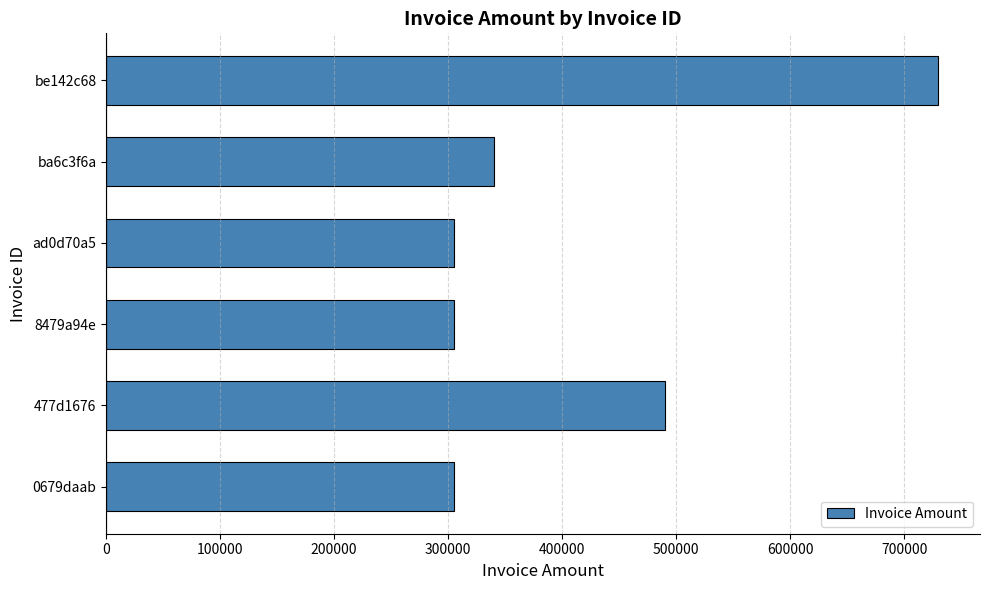

Approximately how many times larger is the value at ba6c3f6a compared to be142c68?

0.5